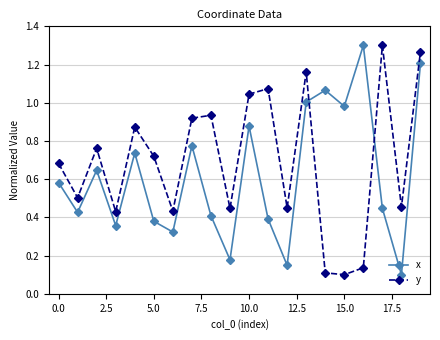

Rank the series by their average value, from highest to lowest.

y, x